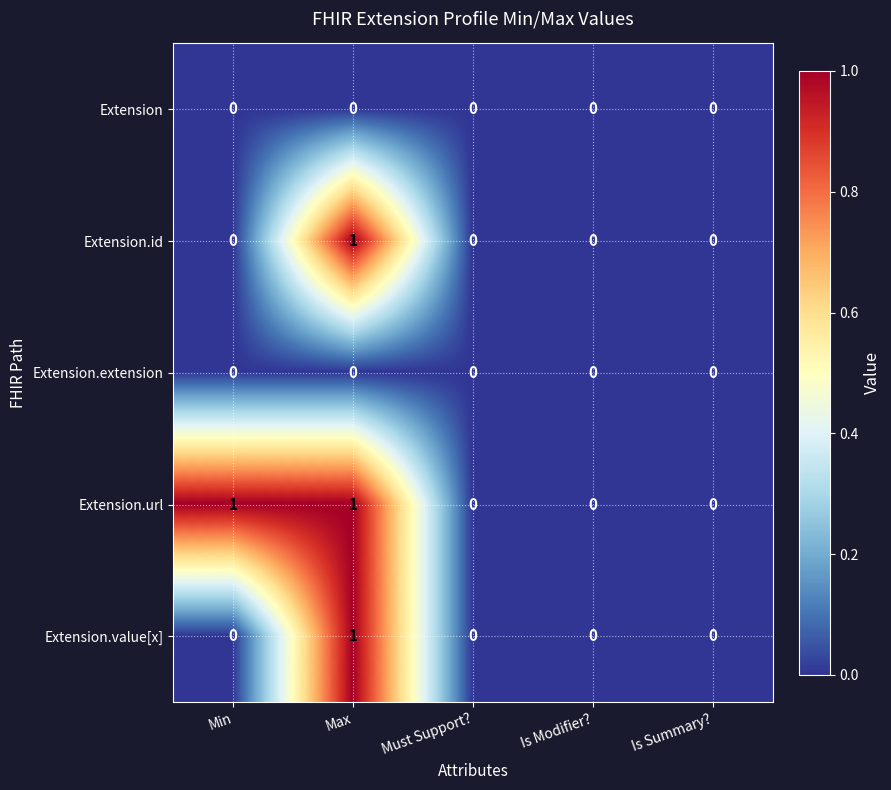

Which category has the highest value in the Extension.value[x] series?

Max